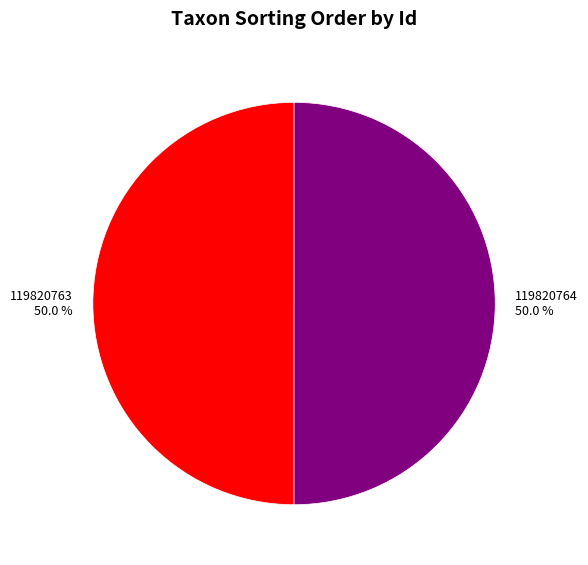

True or false: 119820763 accounts for 50% of the total.

True